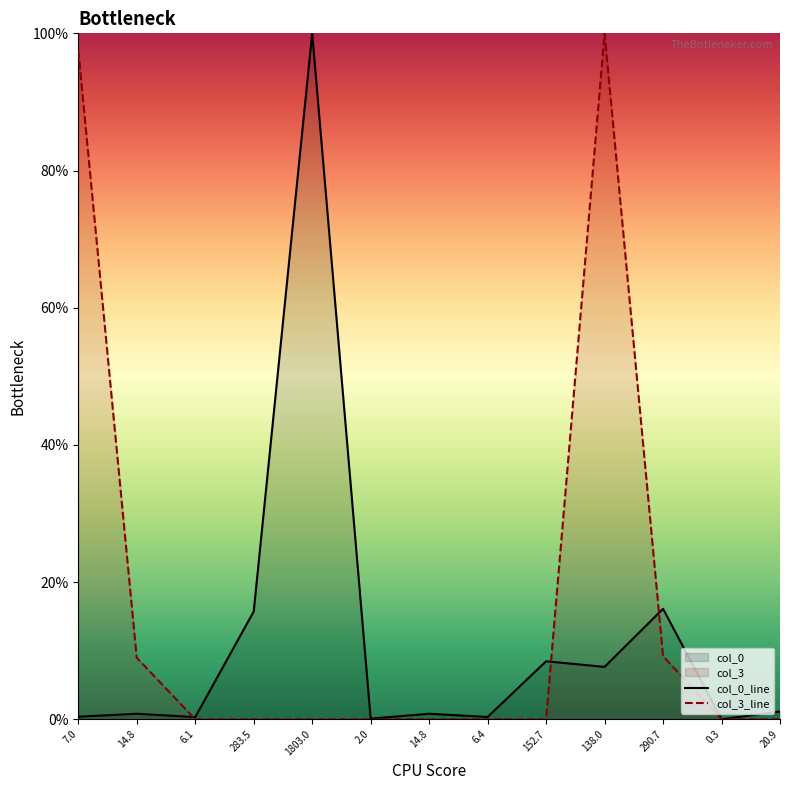

Which series ends up on top after the final intersection of col_0_line and col_3_line?

col_0_line